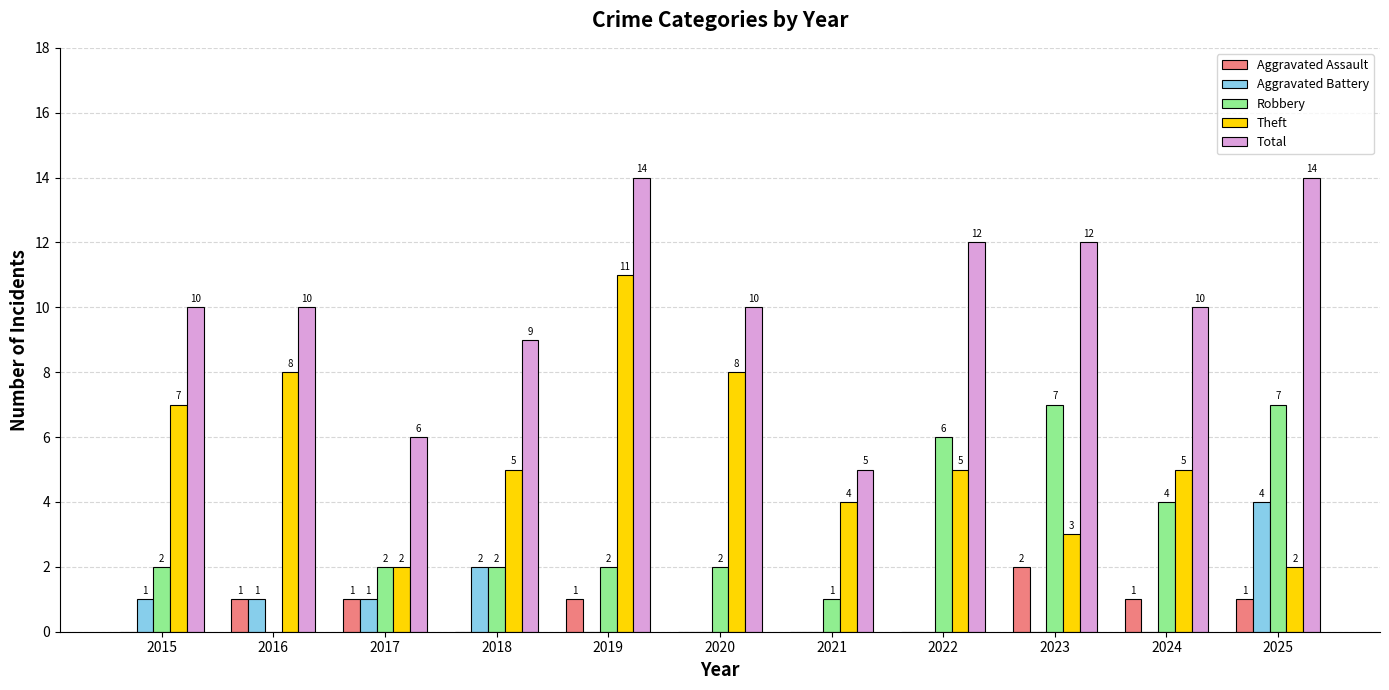

The value of Aggravated Assault at 2018 is 0. True or false?

True